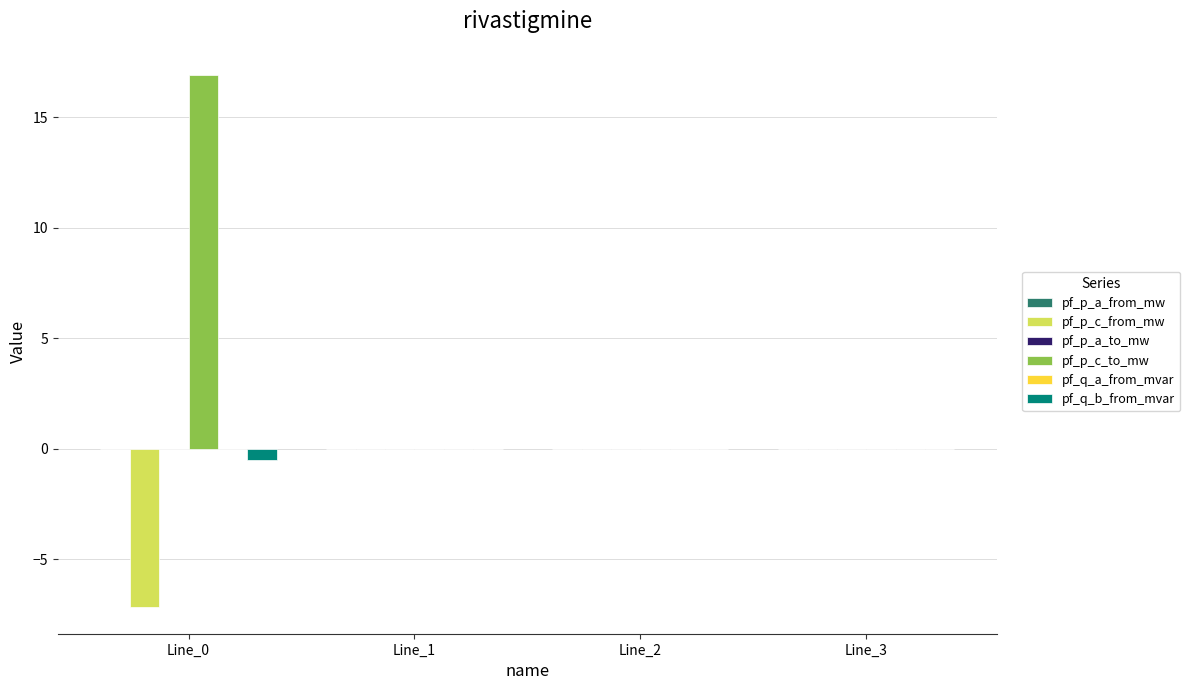

Between Line_0 and Line_1, which series saw the biggest shift?

pf_p_c_to_mw